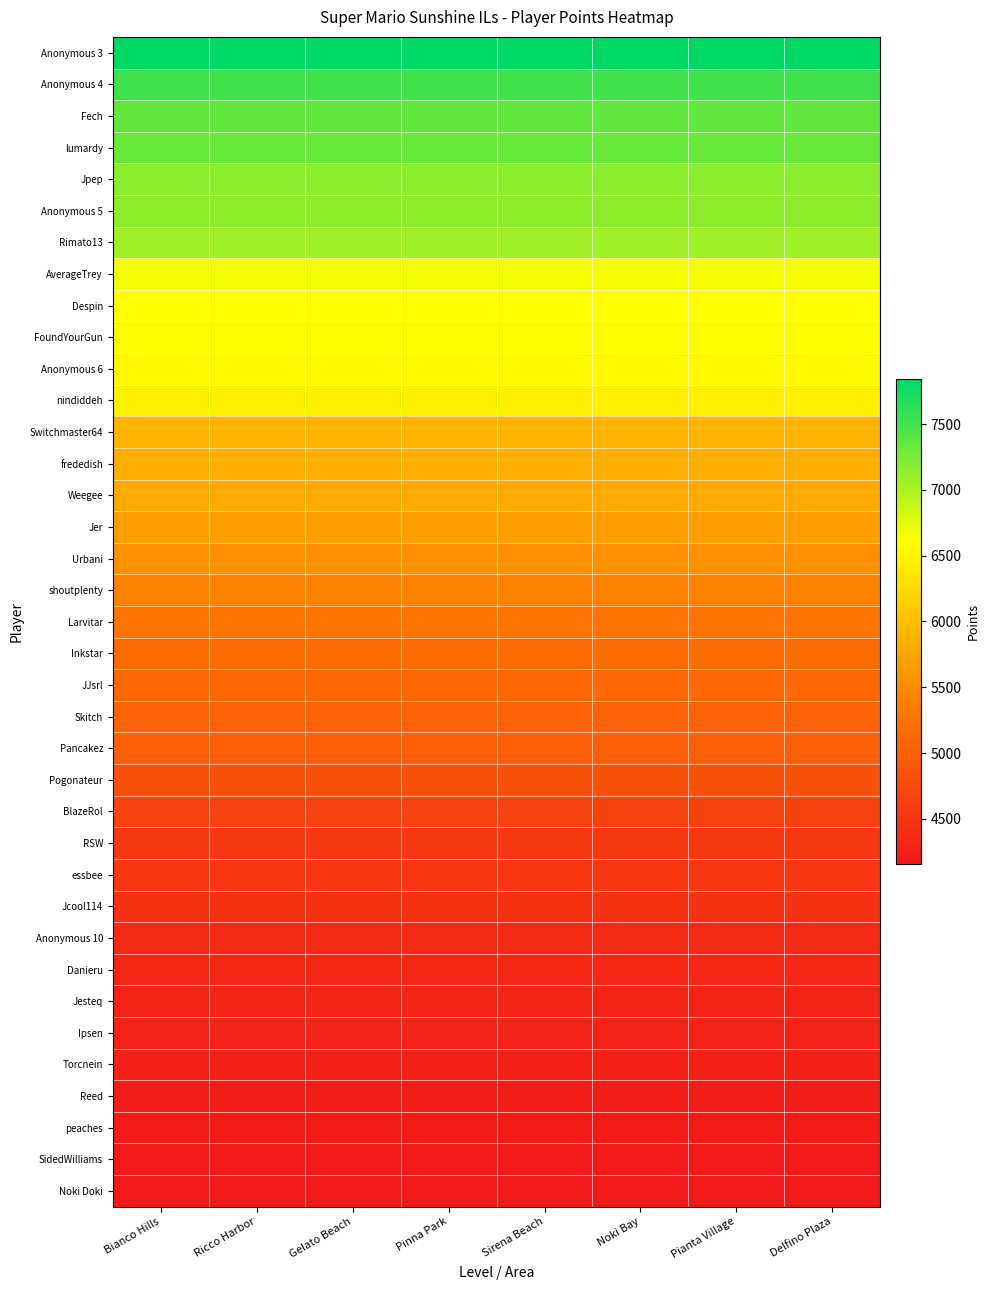

Reading right to left, extract all data points from this chart.

Anonymous 3: Delfino Plaza=7839	Pianta Village=7839	Noki Bay=7839	Sirena Beach=7839	Pinna Park=7839	Gelato Beach=7839	Ricco Harbor=7839	Bianco Hills=7839
Anonymous 4: Delfino Plaza=7531	Pianta Village=7531	Noki Bay=7531	Sirena Beach=7531	Pinna Park=7531	Gelato Beach=7531	Ricco Harbor=7531	Bianco Hills=7531
Fech: Delfino Plaza=7350	Pianta Village=7350	Noki Bay=7350	Sirena Beach=7350	Pinna Park=7350	Gelato Beach=7350	Ricco Harbor=7350	Bianco Hills=7350
lumardy: Delfino Plaza=7333	Pianta Village=7333	Noki Bay=7333	Sirena Beach=7333	Pinna Park=7333	Gelato Beach=7333	Ricco Harbor=7333	Bianco Hills=7333
Jpep: Delfino Plaza=7172	Pianta Village=7172	Noki Bay=7172	Sirena Beach=7172	Pinna Park=7172	Gelato Beach=7172	Ricco Harbor=7172	Bianco Hills=7172
Anonymous 5: Delfino Plaza=7154	Pianta Village=7154	Noki Bay=7154	Sirena Beach=7154	Pinna Park=7154	Gelato Beach=7154	Ricco Harbor=7154	Bianco Hills=7154
Rimato13: Delfino Plaza=7073	Pianta Village=7073	Noki Bay=7073	Sirena Beach=7073	Pinna Park=7073	Gelato Beach=7073	Ricco Harbor=7073	Bianco Hills=7073
AverageTrey: Delfino Plaza=6666	Pianta Village=6666	Noki Bay=6666	Sirena Beach=6666	Pinna Park=6666	Gelato Beach=6666	Ricco Harbor=6666	Bianco Hills=6666
Despin: Delfino Plaza=6595	Pianta Village=6595	Noki Bay=6595	Sirena Beach=6595	Pinna Park=6595	Gelato Beach=6595	Ricco Harbor=6595	Bianco Hills=6595
FoundYourGun: Delfino Plaza=6576	Pianta Village=6576	Noki Bay=6576	Sirena Beach=6576	Pinna Park=6576	Gelato Beach=6576	Ricco Harbor=6576	Bianco Hills=6576
Anonymous 6: Delfino Plaza=6536	Pianta Village=6536	Noki Bay=6536	Sirena Beach=6536	Pinna Park=6536	Gelato Beach=6536	Ricco Harbor=6536	Bianco Hills=6536
nindiddeh: Delfino Plaza=6465	Pianta Village=6465	Noki Bay=6465	Sirena Beach=6465	Pinna Park=6465	Gelato Beach=6465	Ricco Harbor=6465	Bianco Hills=6465
Switchmaster64: Delfino Plaza=5869	Pianta Village=5869	Noki Bay=5869	Sirena Beach=5869	Pinna Park=5869	Gelato Beach=5869	Ricco Harbor=5869	Bianco Hills=5869
frededish: Delfino Plaza=5834	Pianta Village=5834	Noki Bay=5834	Sirena Beach=5834	Pinna Park=5834	Gelato Beach=5834	Ricco Harbor=5834	Bianco Hills=5834
Weegee: Delfino Plaza=5785	Pianta Village=5785	Noki Bay=5785	Sirena Beach=5785	Pinna Park=5785	Gelato Beach=5785	Ricco Harbor=5785	Bianco Hills=5785
Jer: Delfino Plaza=5693	Pianta Village=5693	Noki Bay=5693	Sirena Beach=5693	Pinna Park=5693	Gelato Beach=5693	Ricco Harbor=5693	Bianco Hills=5693
Urbani: Delfino Plaza=5547	Pianta Village=5547	Noki Bay=5547	Sirena Beach=5547	Pinna Park=5547	Gelato Beach=5547	Ricco Harbor=5547	Bianco Hills=5547
shoutplenty: Delfino Plaza=5405	Pianta Village=5405	Noki Bay=5405	Sirena Beach=5405	Pinna Park=5405	Gelato Beach=5405	Ricco Harbor=5405	Bianco Hills=5405
Larvitar: Delfino Plaza=5251	Pianta Village=5251	Noki Bay=5251	Sirena Beach=5251	Pinna Park=5251	Gelato Beach=5251	Ricco Harbor=5251	Bianco Hills=5251
Inkstar: Delfino Plaza=5161	Pianta Village=5161	Noki Bay=5161	Sirena Beach=5161	Pinna Park=5161	Gelato Beach=5161	Ricco Harbor=5161	Bianco Hills=5161
JJsrl: Delfino Plaza=5112	Pianta Village=5112	Noki Bay=5112	Sirena Beach=5112	Pinna Park=5112	Gelato Beach=5112	Ricco Harbor=5112	Bianco Hills=5112
Skitch: Delfino Plaza=5060	Pianta Village=5060	Noki Bay=5060	Sirena Beach=5060	Pinna Park=5060	Gelato Beach=5060	Ricco Harbor=5060	Bianco Hills=5060
Pancakez: Delfino Plaza=5011	Pianta Village=5011	Noki Bay=5011	Sirena Beach=5011	Pinna Park=5011	Gelato Beach=5011	Ricco Harbor=5011	Bianco Hills=5011
Pogonateur: Delfino Plaza=4819	Pianta Village=4819	Noki Bay=4819	Sirena Beach=4819	Pinna Park=4819	Gelato Beach=4819	Ricco Harbor=4819	Bianco Hills=4819
BlazeRol: Delfino Plaza=4665	Pianta Village=4665	Noki Bay=4665	Sirena Beach=4665	Pinna Park=4665	Gelato Beach=4665	Ricco Harbor=4665	Bianco Hills=4665
RSW: Delfino Plaza=4534	Pianta Village=4534	Noki Bay=4534	Sirena Beach=4534	Pinna Park=4534	Gelato Beach=4534	Ricco Harbor=4534	Bianco Hills=4534
essbee: Delfino Plaza=4522	Pianta Village=4522	Noki Bay=4522	Sirena Beach=4522	Pinna Park=4522	Gelato Beach=4522	Ricco Harbor=4522	Bianco Hills=4522
Jcool114: Delfino Plaza=4469	Pianta Village=4469	Noki Bay=4469	Sirena Beach=4469	Pinna Park=4469	Gelato Beach=4469	Ricco Harbor=4469	Bianco Hills=4469
Anonymous 10: Delfino Plaza=4362	Pianta Village=4362	Noki Bay=4362	Sirena Beach=4362	Pinna Park=4362	Gelato Beach=4362	Ricco Harbor=4362	Bianco Hills=4362
Danieru: Delfino Plaza=4338	Pianta Village=4338	Noki Bay=4338	Sirena Beach=4338	Pinna Park=4338	Gelato Beach=4338	Ricco Harbor=4338	Bianco Hills=4338
Jesteq: Delfino Plaza=4295	Pianta Village=4295	Noki Bay=4295	Sirena Beach=4295	Pinna Park=4295	Gelato Beach=4295	Ricco Harbor=4295	Bianco Hills=4295
Ipsen: Delfino Plaza=4278	Pianta Village=4278	Noki Bay=4278	Sirena Beach=4278	Pinna Park=4278	Gelato Beach=4278	Ricco Harbor=4278	Bianco Hills=4278
Torcnein: Delfino Plaza=4261	Pianta Village=4261	Noki Bay=4261	Sirena Beach=4261	Pinna Park=4261	Gelato Beach=4261	Ricco Harbor=4261	Bianco Hills=4261
Reed: Delfino Plaza=4206	Pianta Village=4206	Noki Bay=4206	Sirena Beach=4206	Pinna Park=4206	Gelato Beach=4206	Ricco Harbor=4206	Bianco Hills=4206
peaches: Delfino Plaza=4186	Pianta Village=4186	Noki Bay=4186	Sirena Beach=4186	Pinna Park=4186	Gelato Beach=4186	Ricco Harbor=4186	Bianco Hills=4186
SidedWilliams: Delfino Plaza=4164	Pianta Village=4164	Noki Bay=4164	Sirena Beach=4164	Pinna Park=4164	Gelato Beach=4164	Ricco Harbor=4164	Bianco Hills=4164
Noki Doki: Delfino Plaza=4156	Pianta Village=4156	Noki Bay=4156	Sirena Beach=4156	Pinna Park=4156	Gelato Beach=4156	Ricco Harbor=4156	Bianco Hills=4156